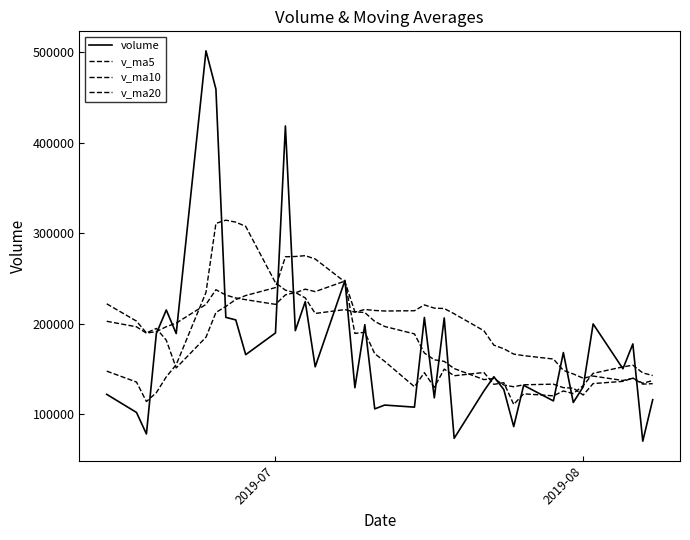

Does the chart have visible grid lines?

No